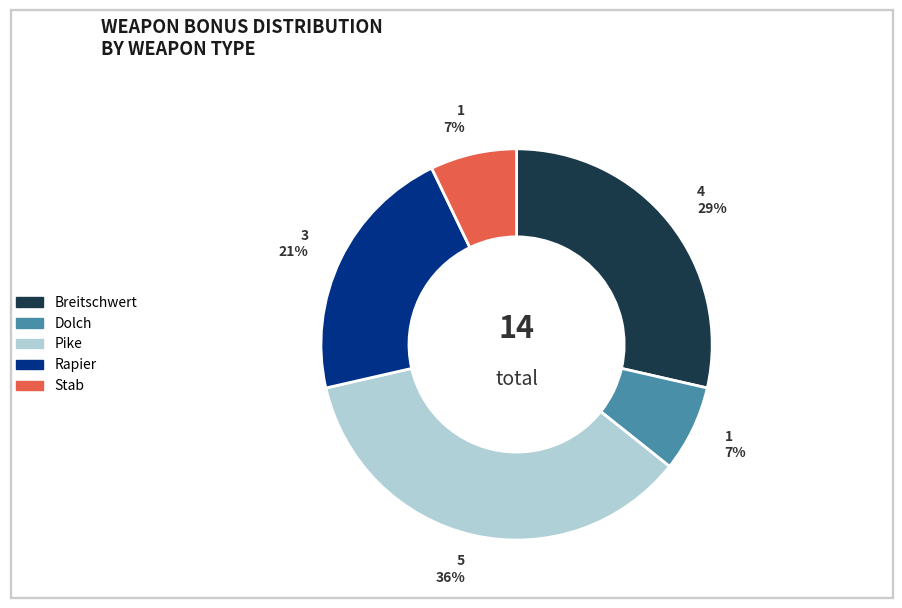

To the nearest percent, what percentage of the pie is Breitschwert?

29%